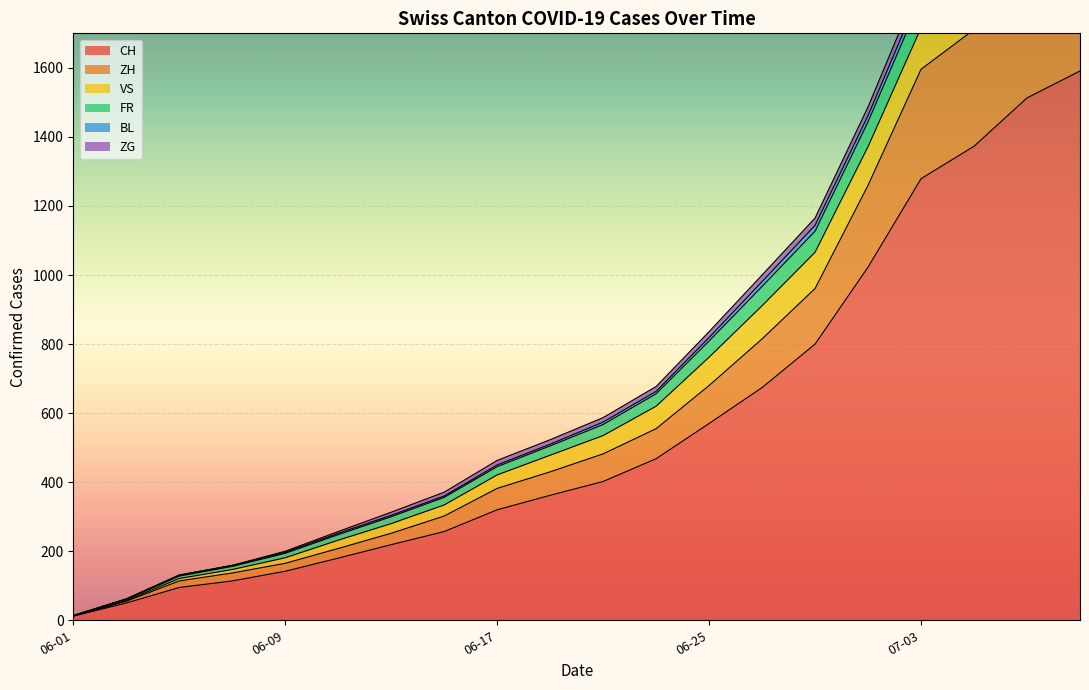

What is the difference between the maximum and minimum values in the CH series?

1579